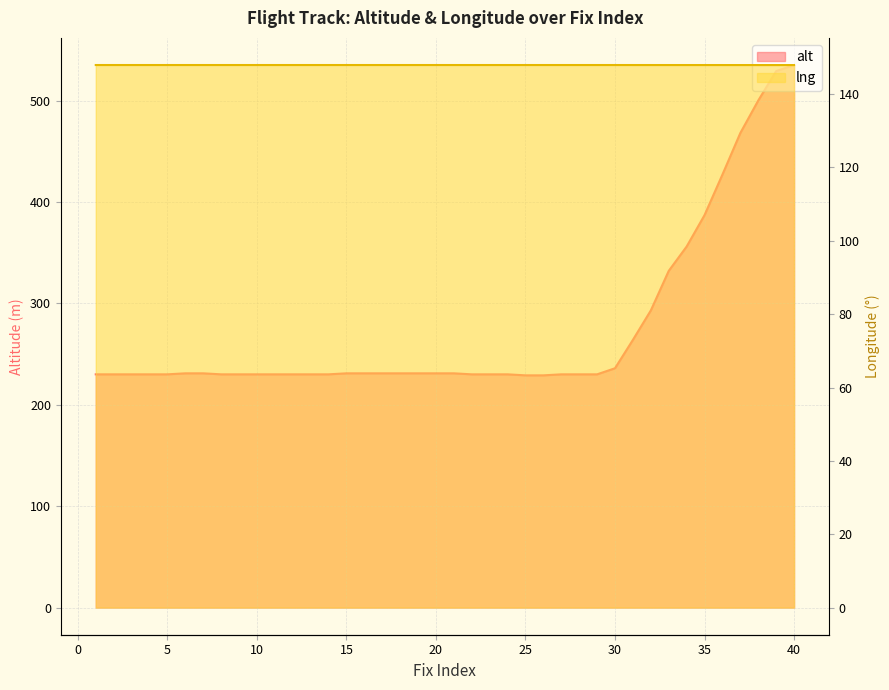

What is the value of the alt point at the 37th from the left?

468.0